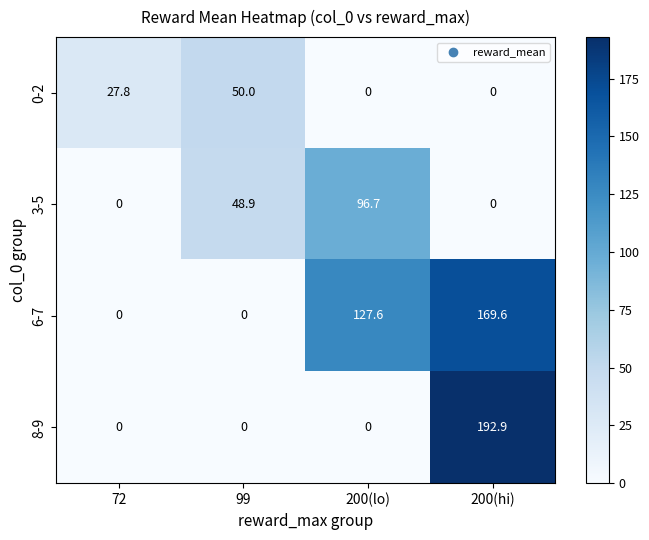

What is the spread (max minus min) of values at 72?

27.8